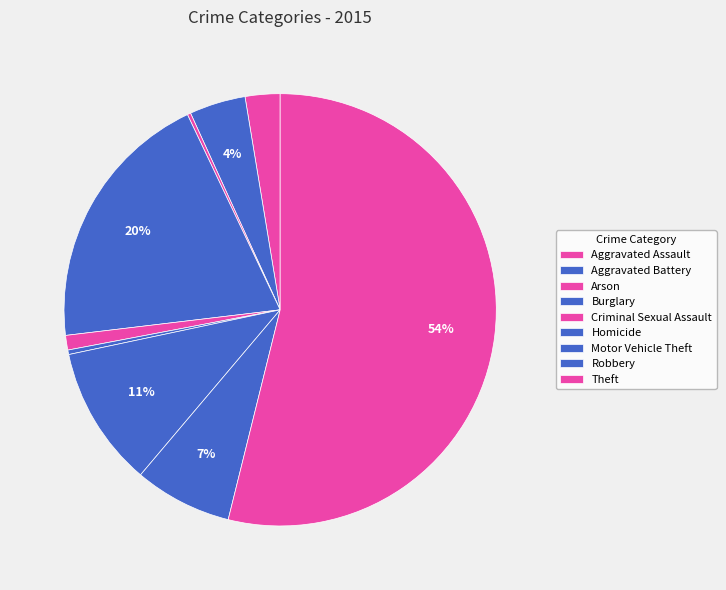

What is the ratio of the value at Theft to the value at Motor Vehicle Theft?

5.1